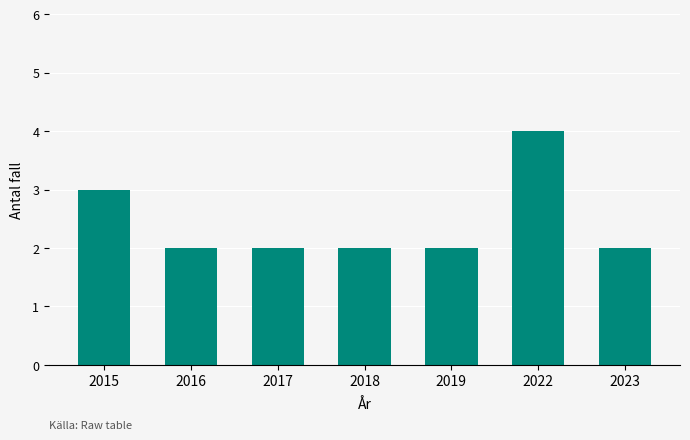

Reading right to left, extract all data points from this chart.

2	4	2	2	2	2	3